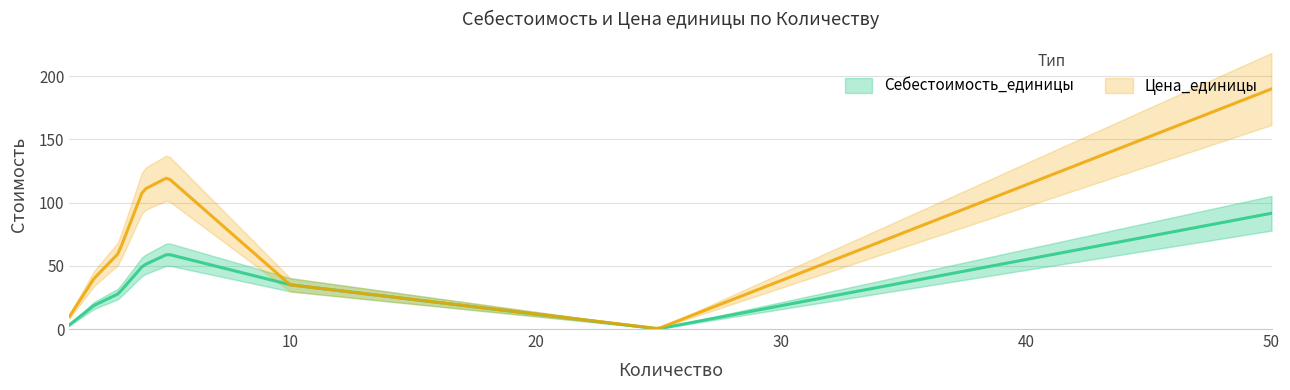

Reading right to left, list all the values displayed in this chart.

Себестоимость_единицы: 91.6	0.2	35.0	59.3	50.2	28.0	18.6	3.3
Цена_единицы: 189.9	0.3	35.0	120.0	110.0	60.0	40.0	9.9